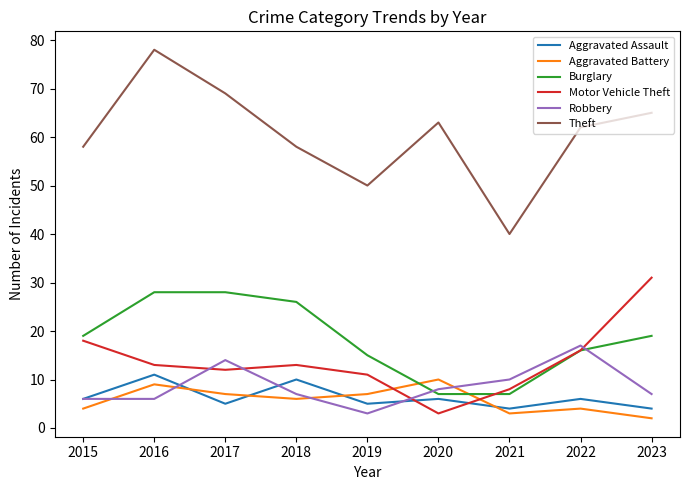

True or false: Aggravated Assault has more than 1 points higher than both neighbors.

True